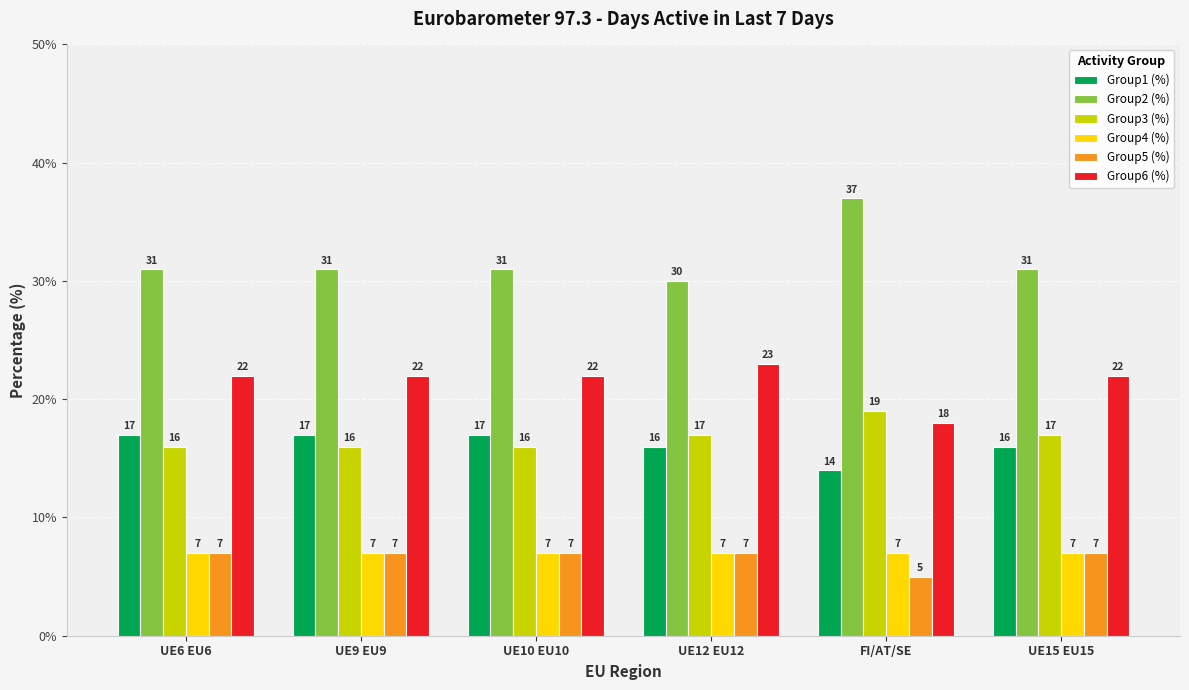

The value of Group3 (%) at UE10 EU10 is 5. True or false?

False